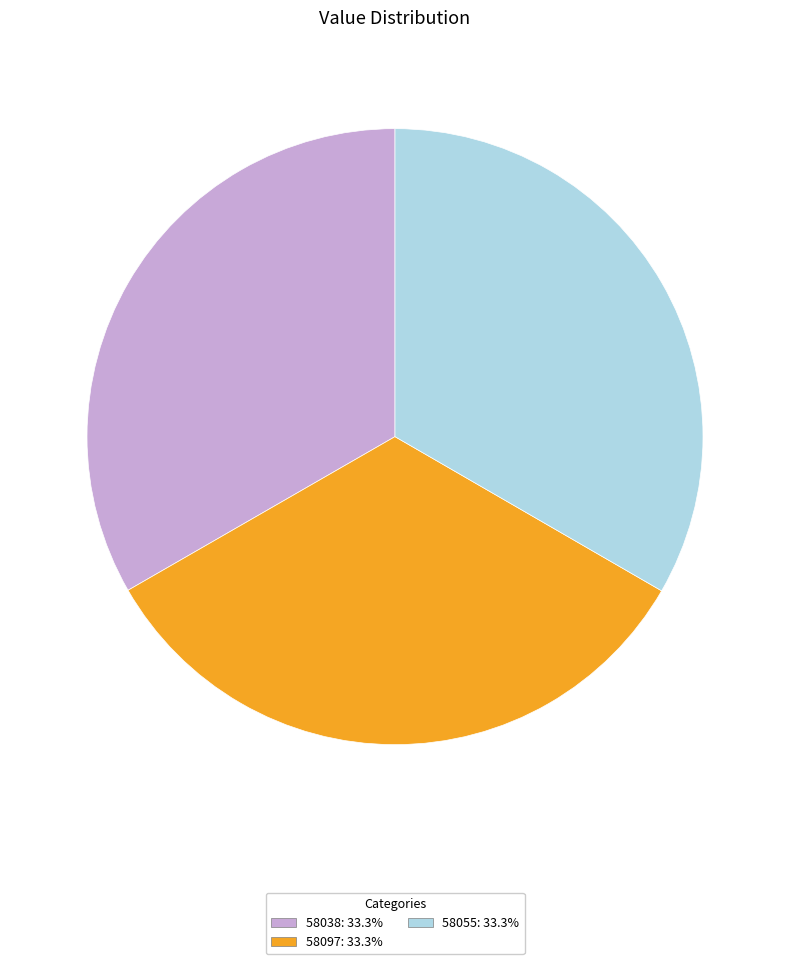

Combined, do 58055 and 58097 account for over 50%?

Yes